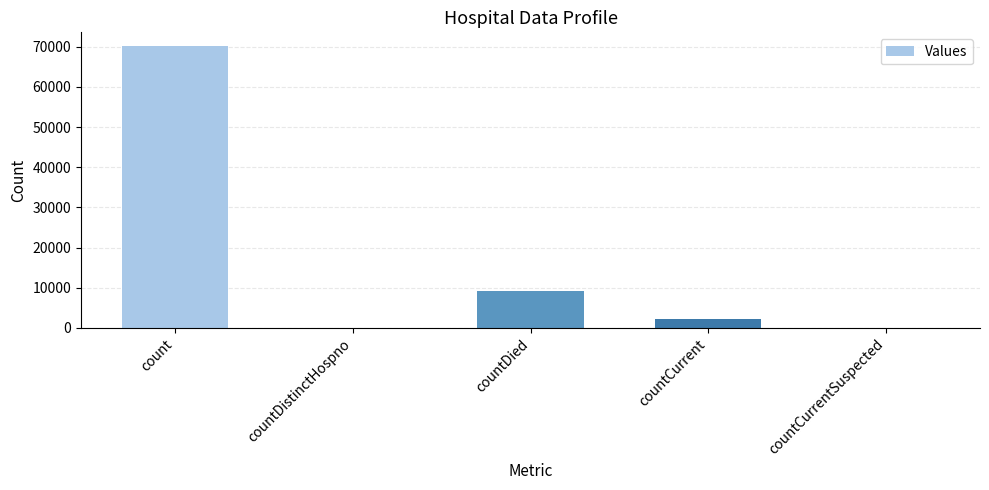

What is the maximum value shown in the chart?

70057